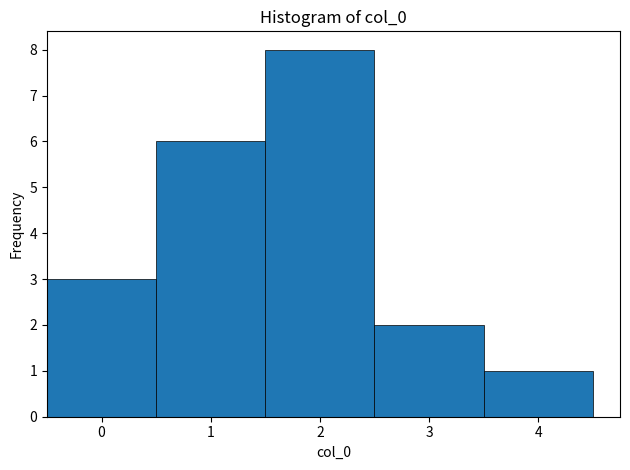

Over which range of the x-axis is the bar tallest?

1.5 to 2.5